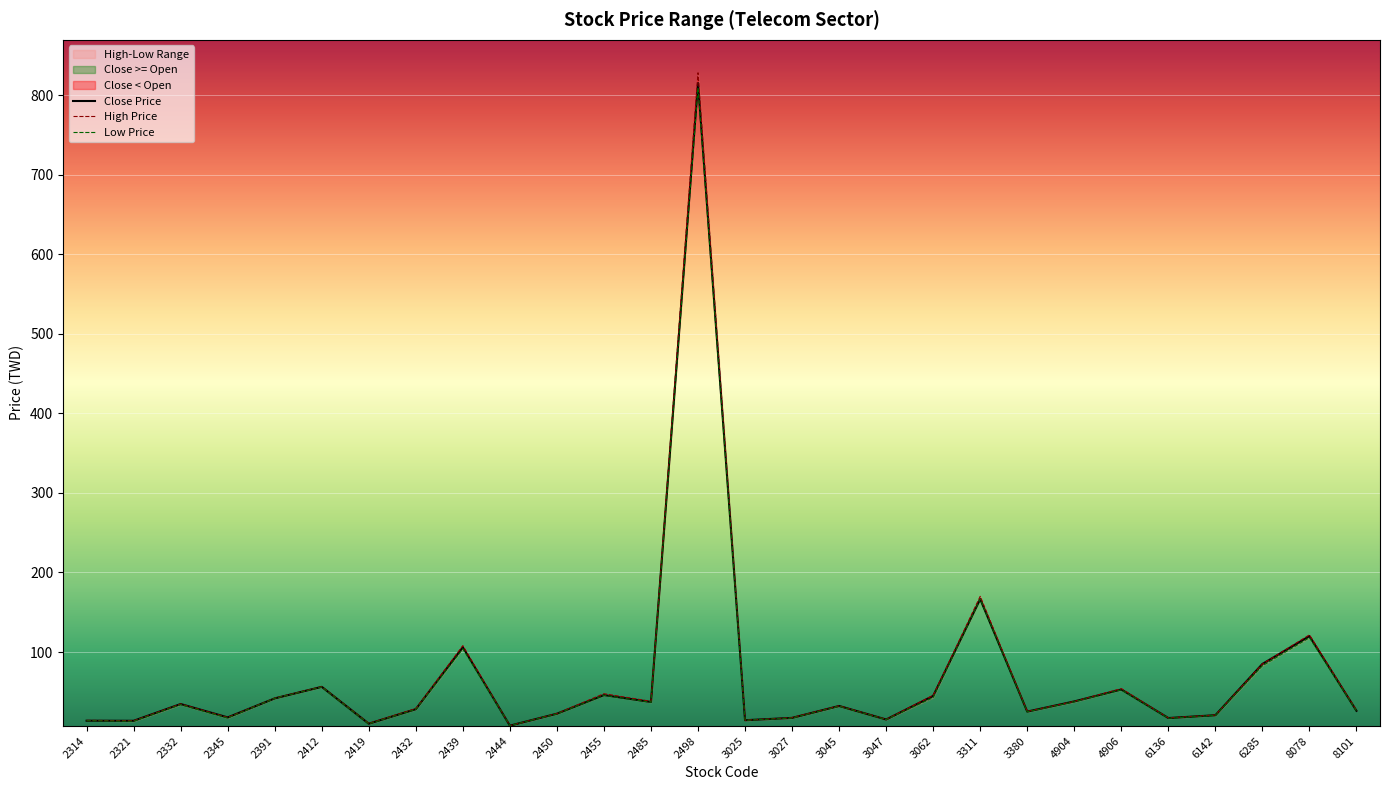

True or false: Low Price and Close Price intersect in this chart.

False